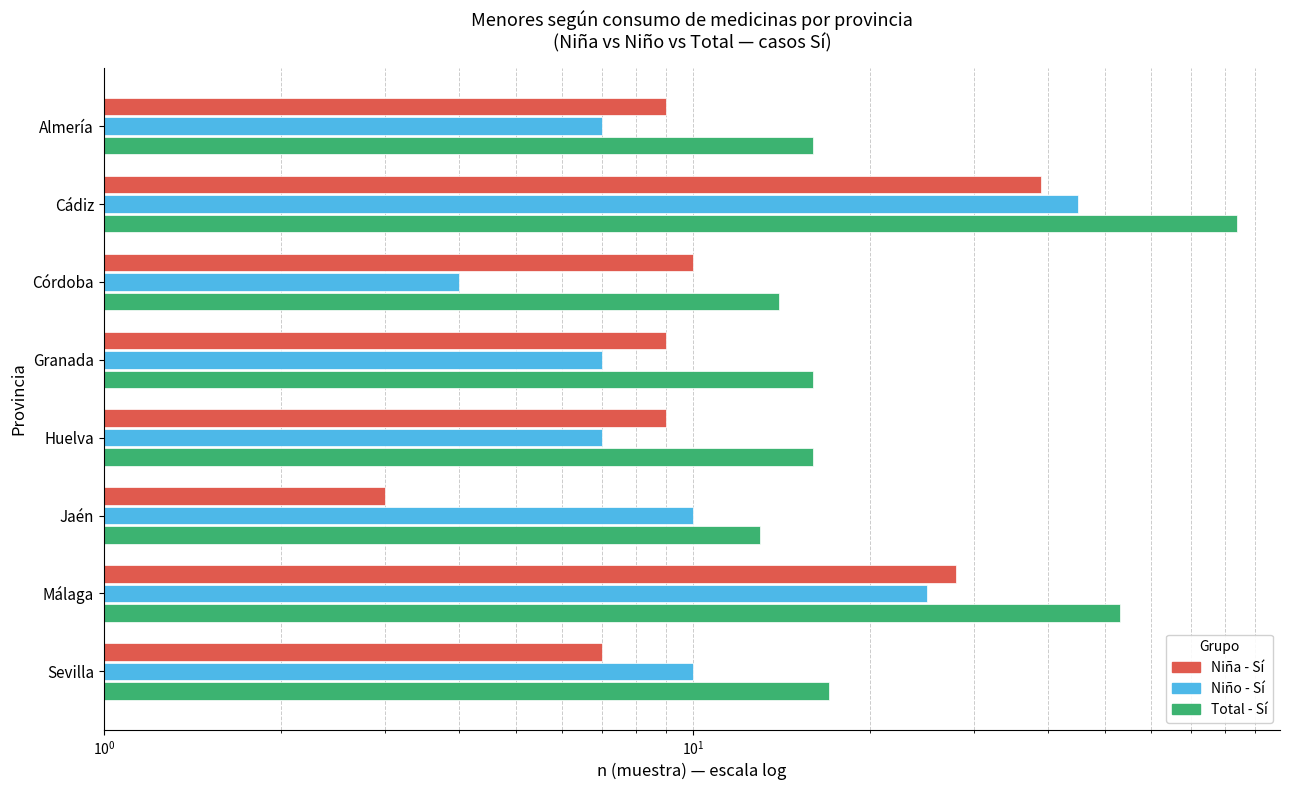

What is the difference between the maximum and second lowest values in the Niña - Sí series?

32